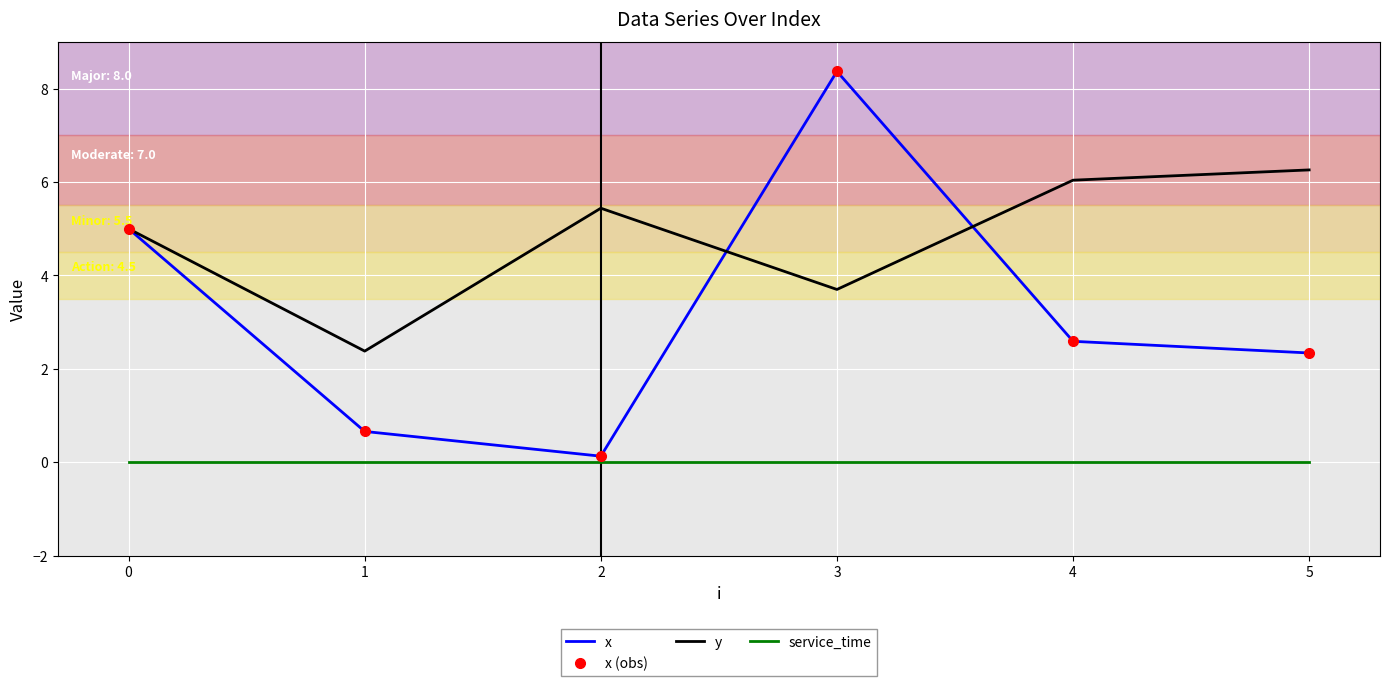

How many lines are shown in the chart?

4